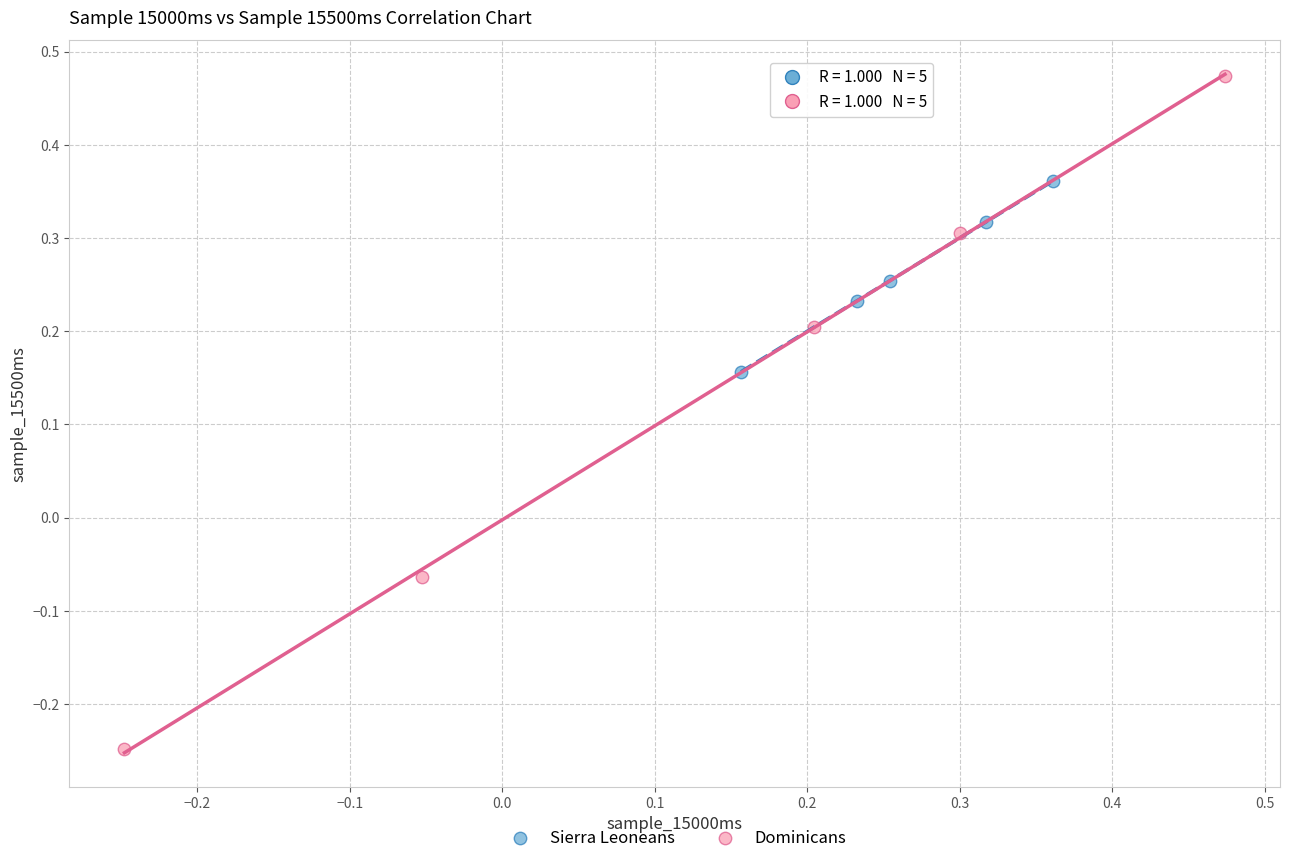

Which series contains the highest Y value?

Dominicans